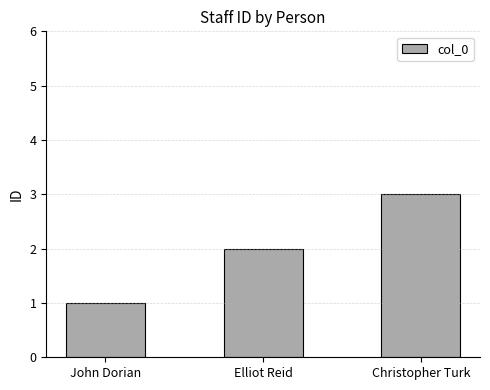

At which category does the chart reach its peak across all series?

Christopher Turk